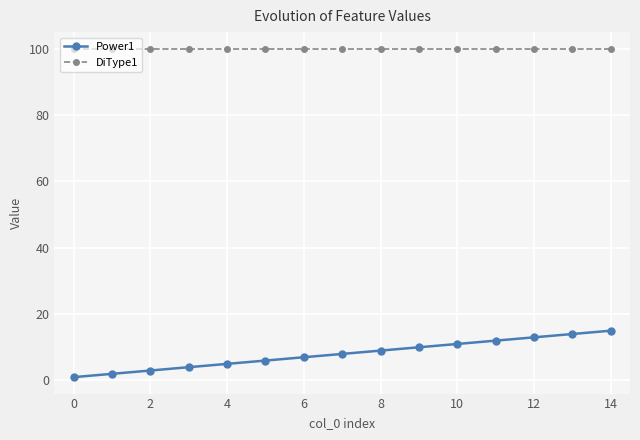

Which series has the widest spread of values?

Power1